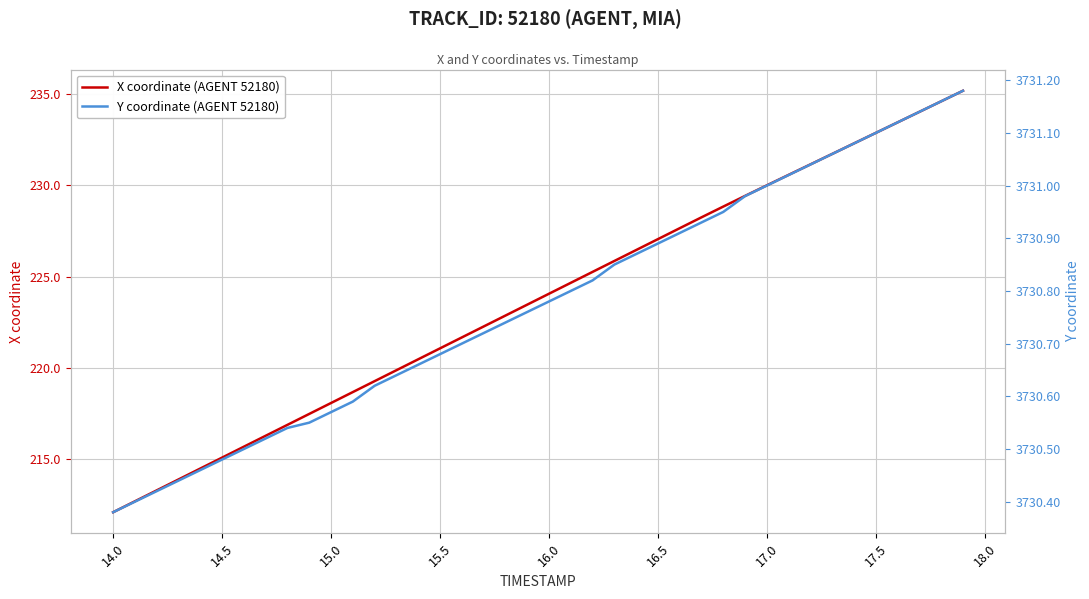

The value of X coordinate (AGENT 52180) at 15.0 is 336.4. True or false?

False